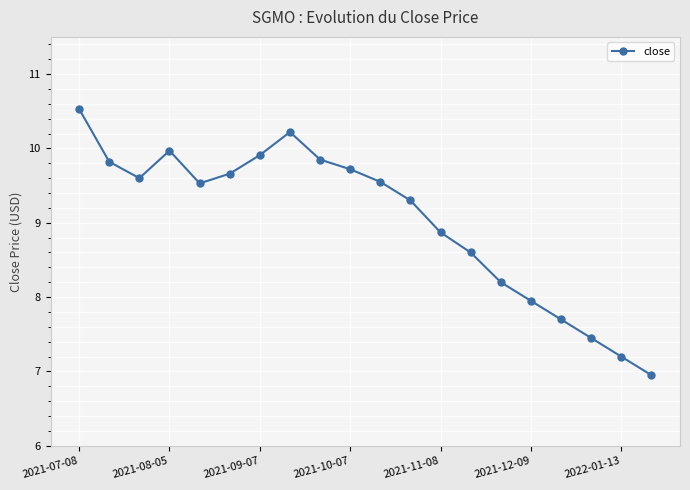

What is the difference between the maximum and minimum values?

3.6